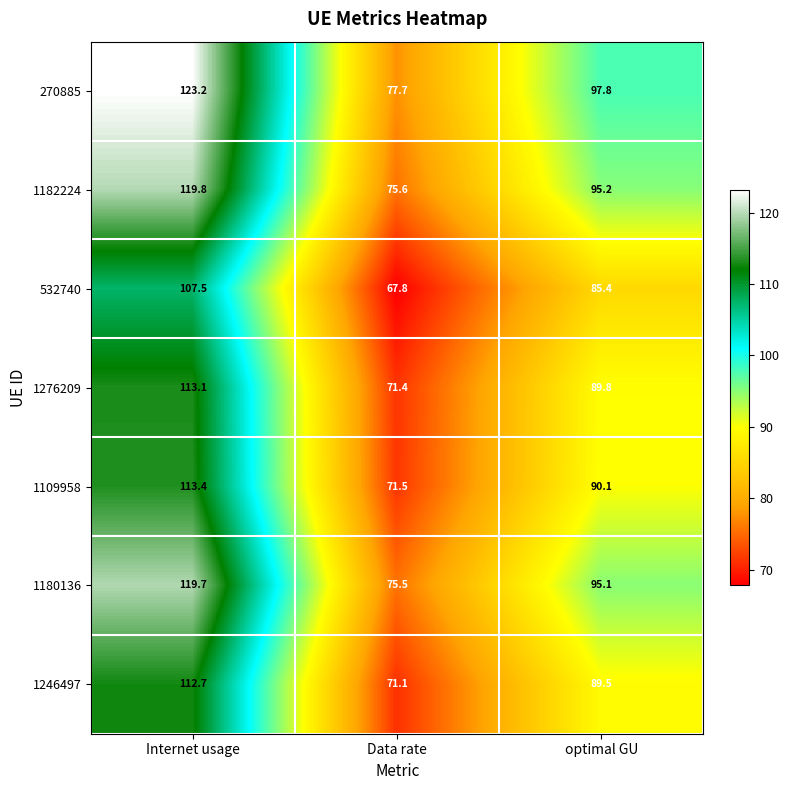

Which category has the lowest value across all series?

Data rate